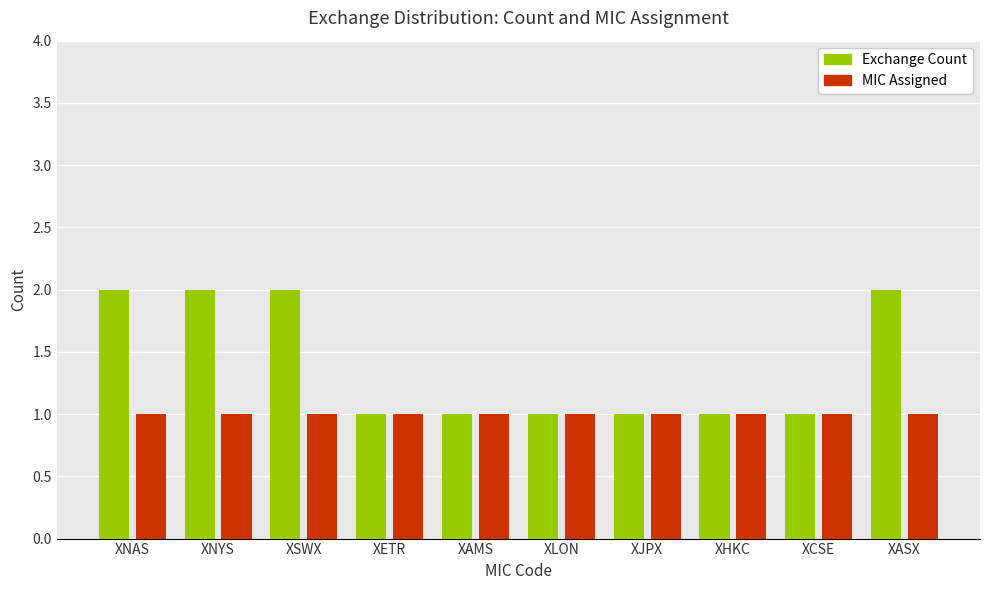

What is the approximate value of Exchange Count at XLON?

1